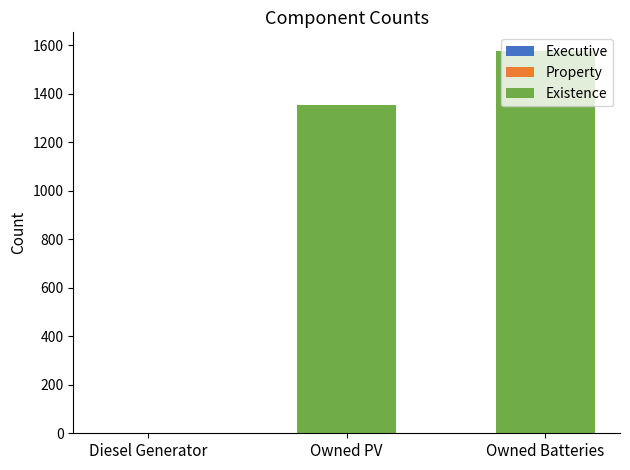

At which category is the sum across all series the highest?

Owned Batteries